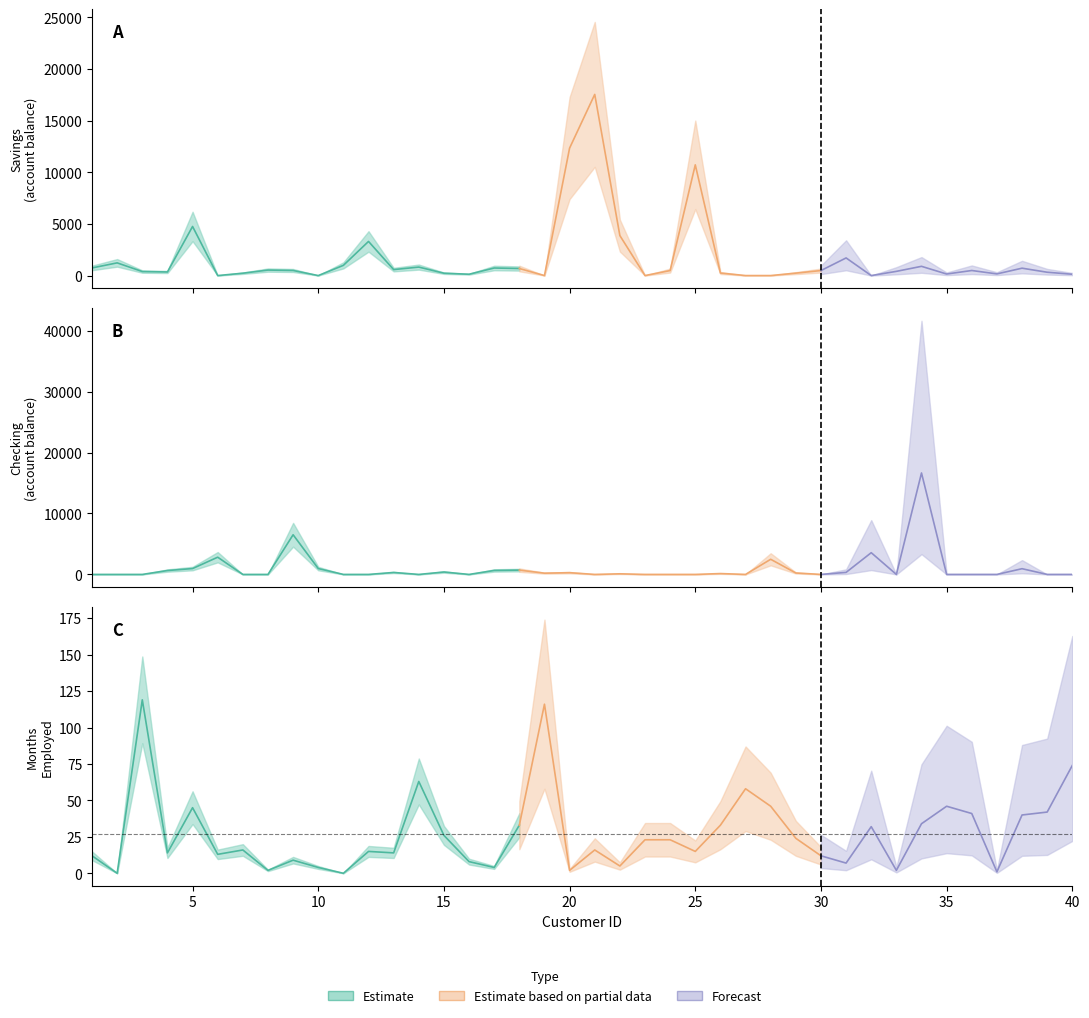

At which label does Savings reach its minimum?

6